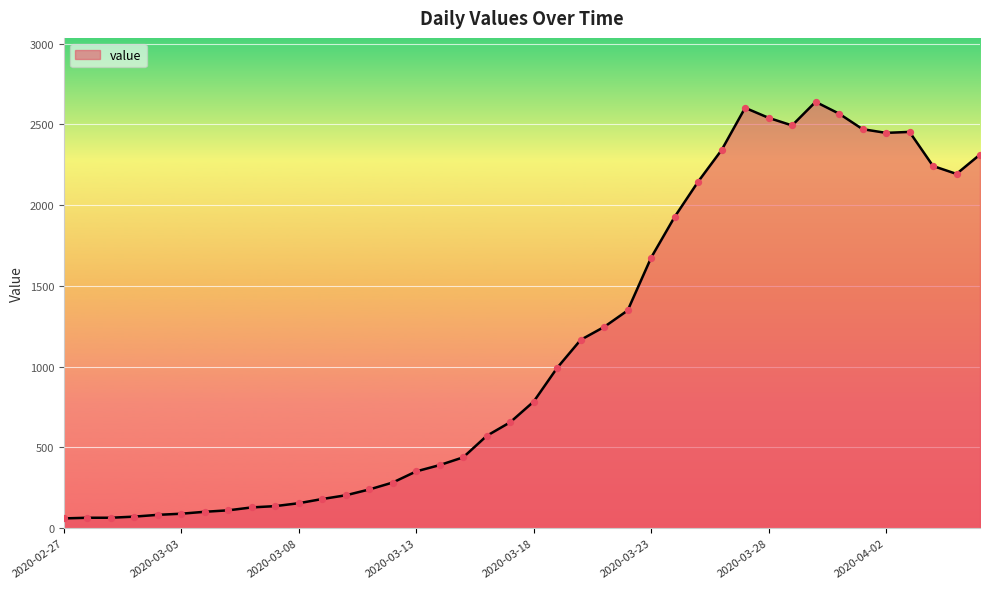

What is the minimum value shown in the chart?

61